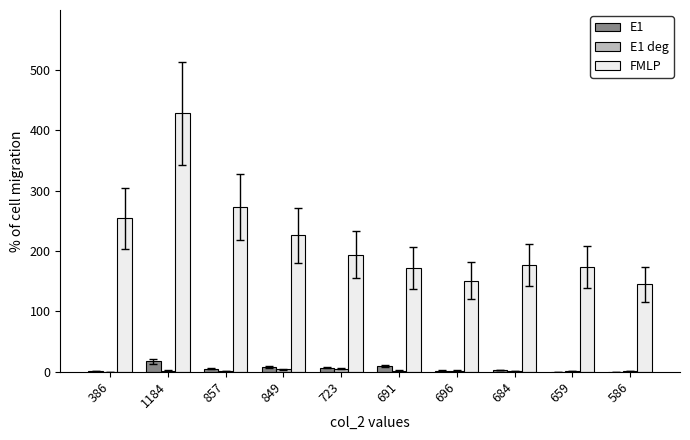

How many groups of bars are there?

10